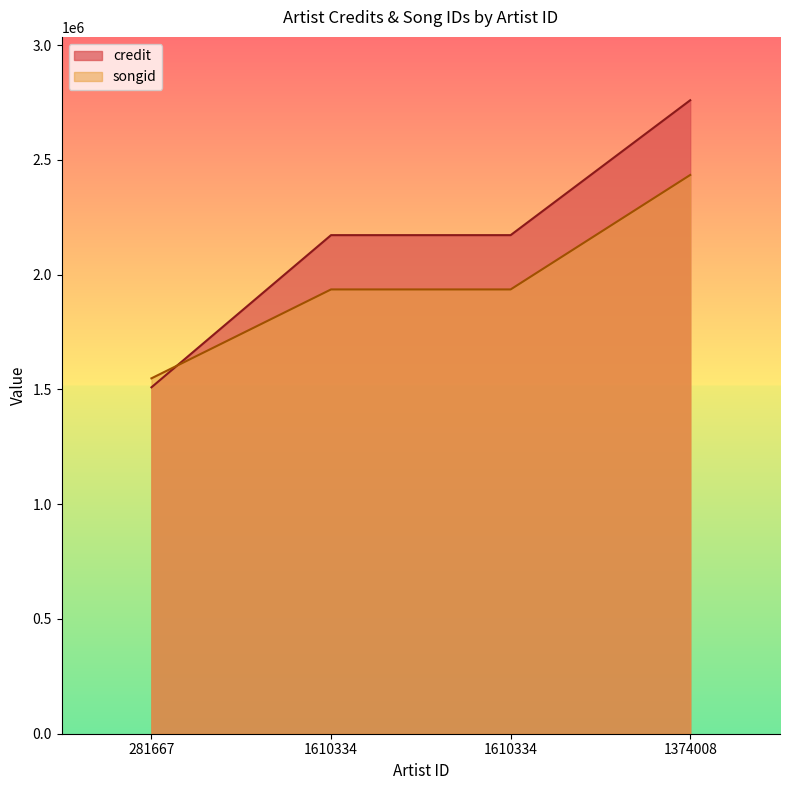

Which category has the lowest value in the credit series?

281667